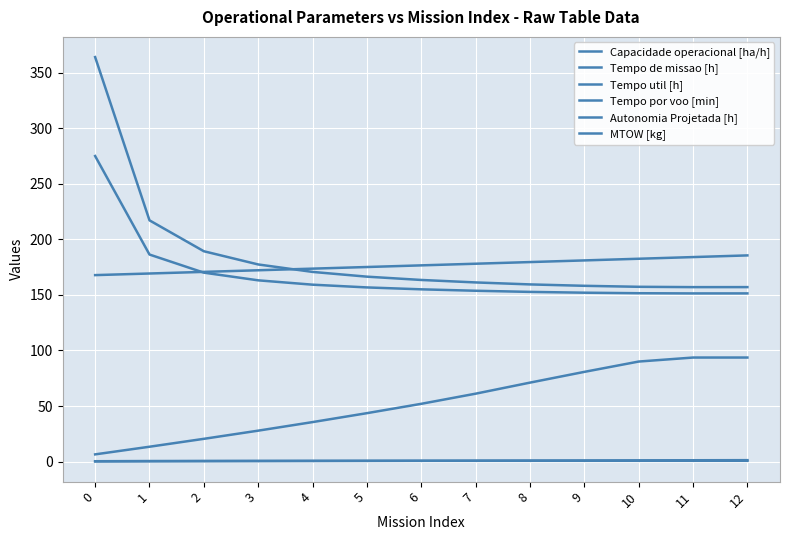

True or false: Tempo por voo [min] and Tempo util [h] intersect in this chart.

False